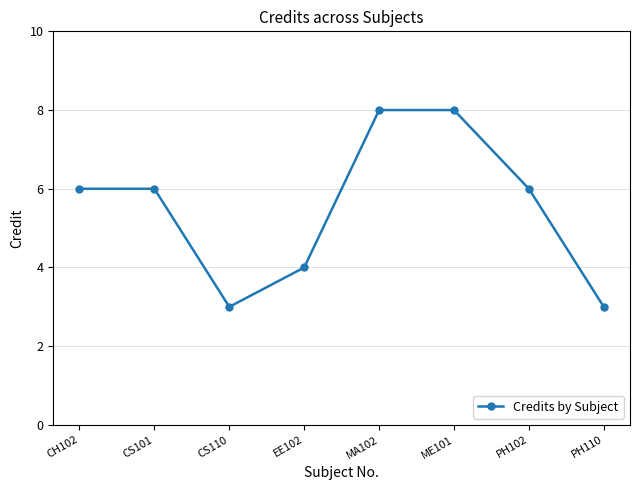

What is the minimum value shown in the chart?

3